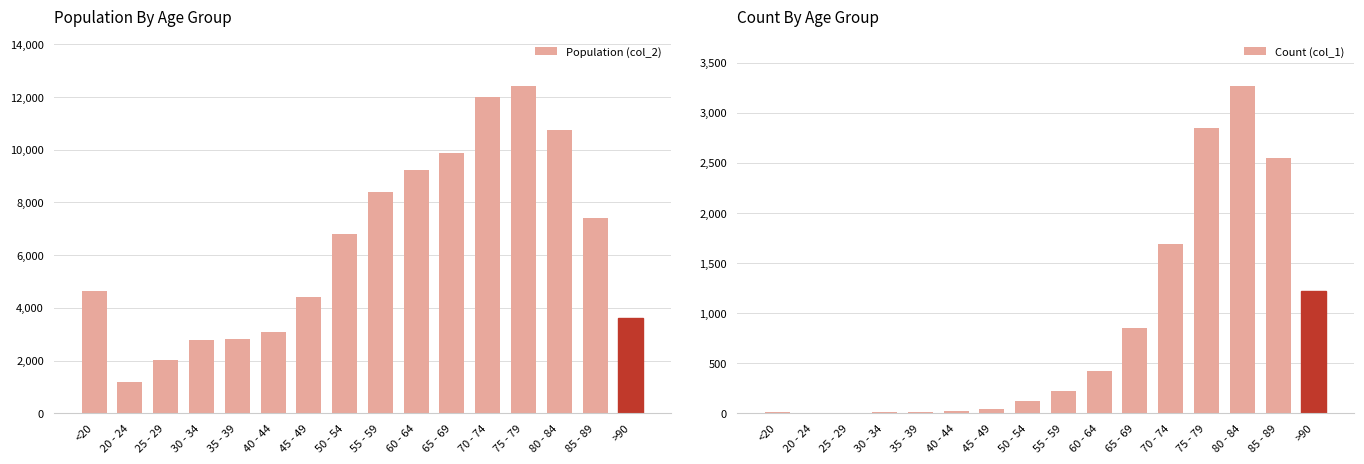

Rank the series by their average value, from lowest to highest.

Count (col_1), Population (col_2)